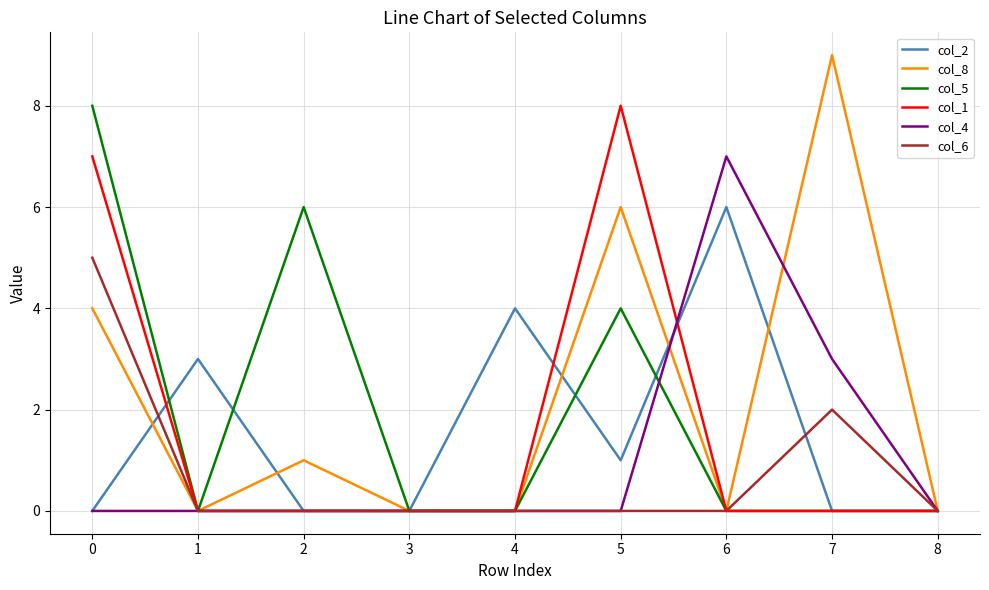

Which series has the largest total across all categories?

col_8